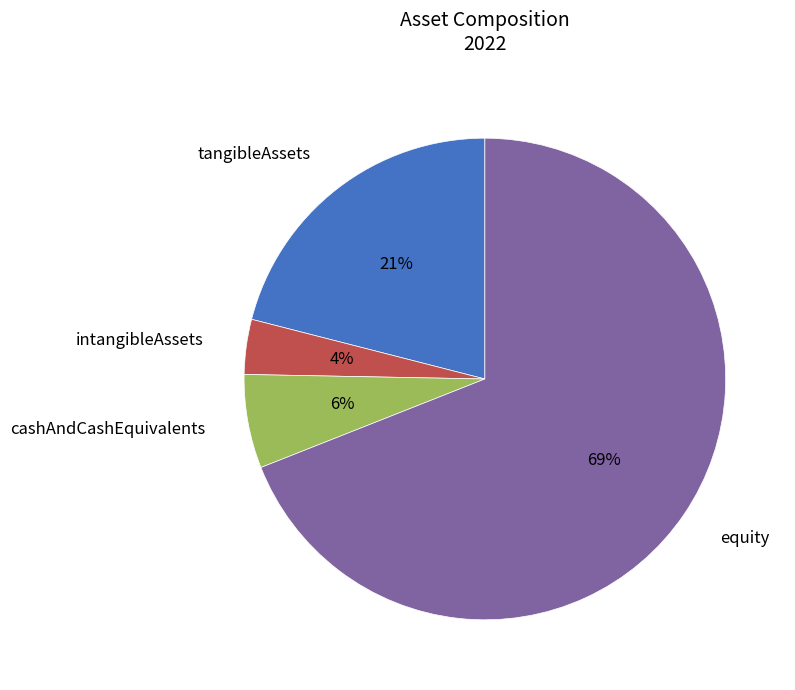

What percentage is the intangibleAssets slice, to the nearest percent?

4%